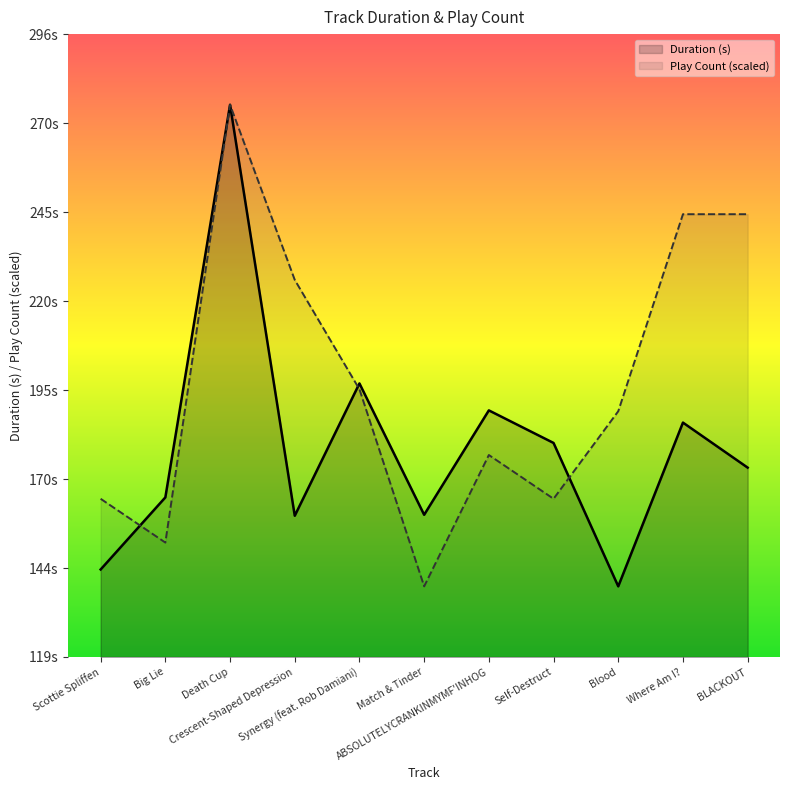

What is the approximate value of Duration (s) at Synergy (feat. Rob Damiani)?

197.1